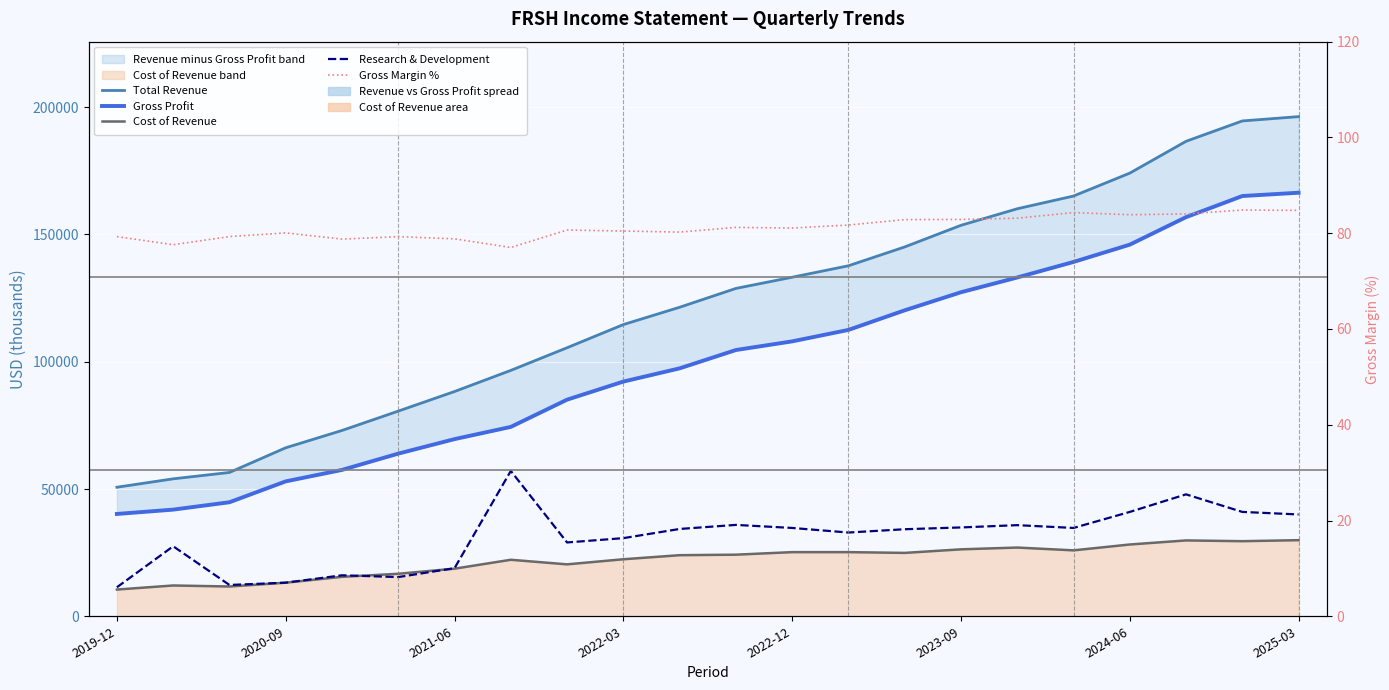

List the series in order of their peak value, lowest first.

Gross Margin %, Cost of Revenue, Research & Development, Gross Profit, Total Revenue